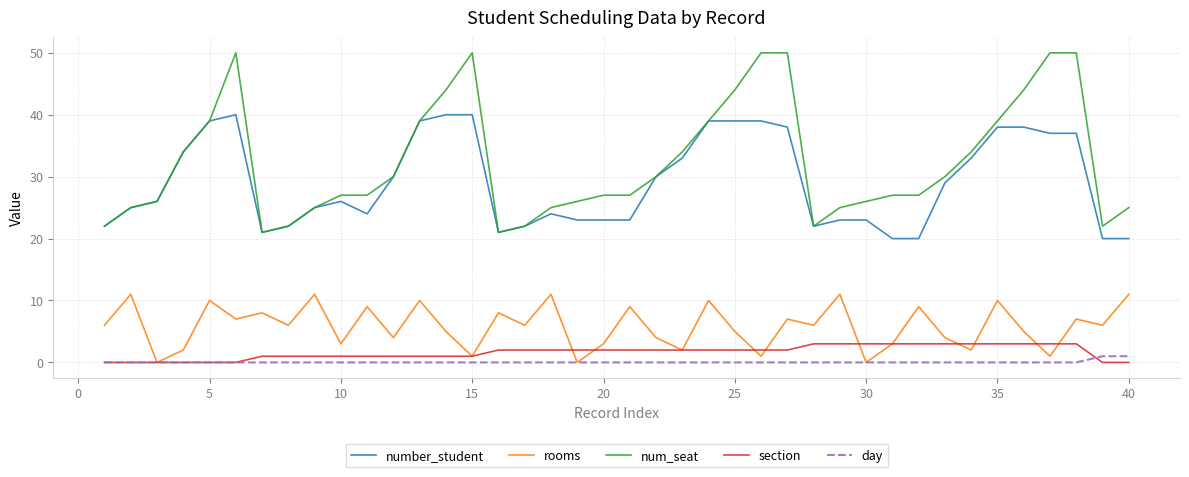

Which series has the widest spread of values?

num_seat